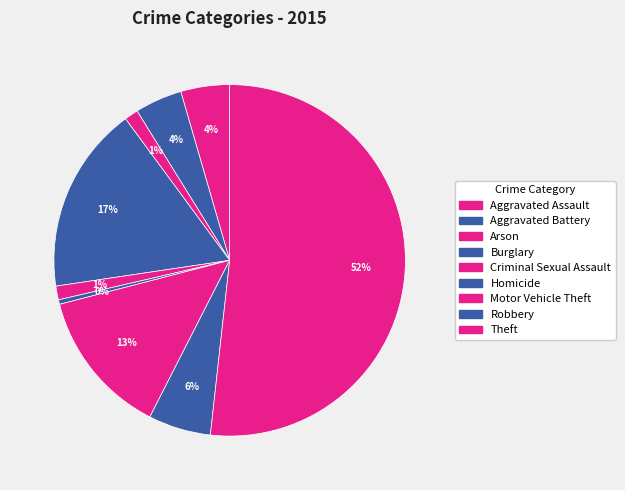

Is it true that Aggravated Battery is 4% of the pie?

True